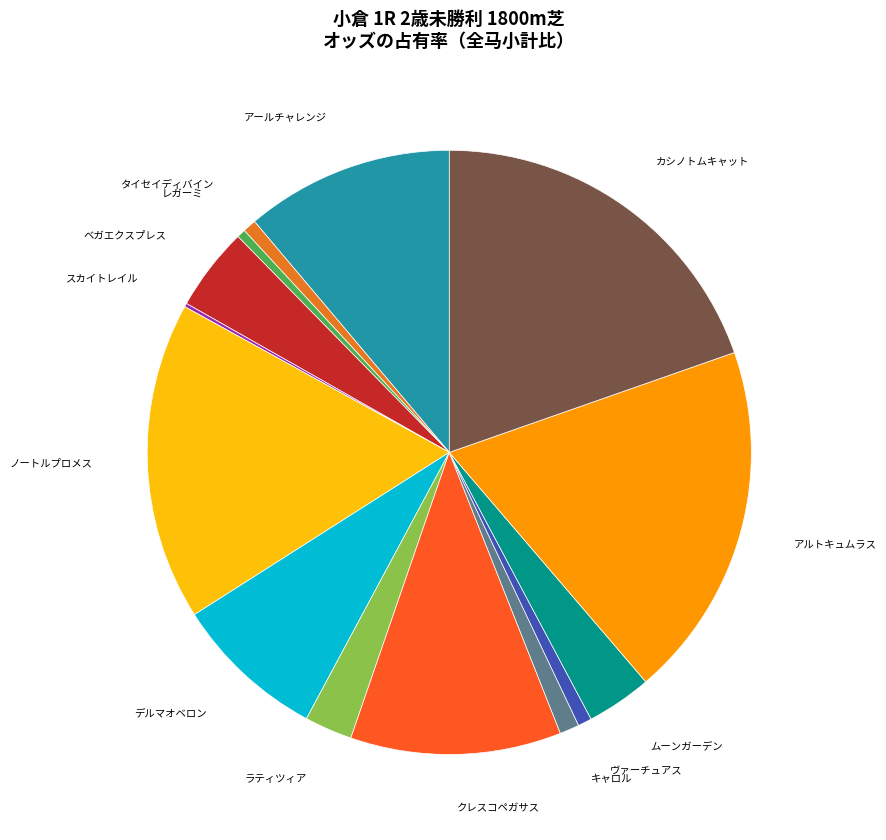

Which slice is the smallest?

スカイトレイル